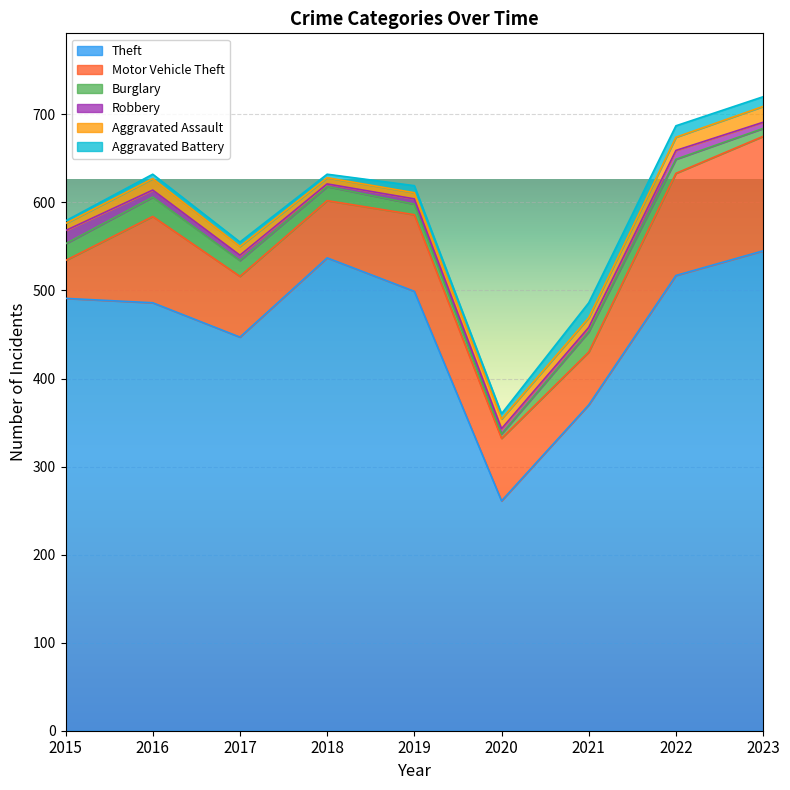

What is the sum of the Aggravated Battery values at 2019 and 2018?

12